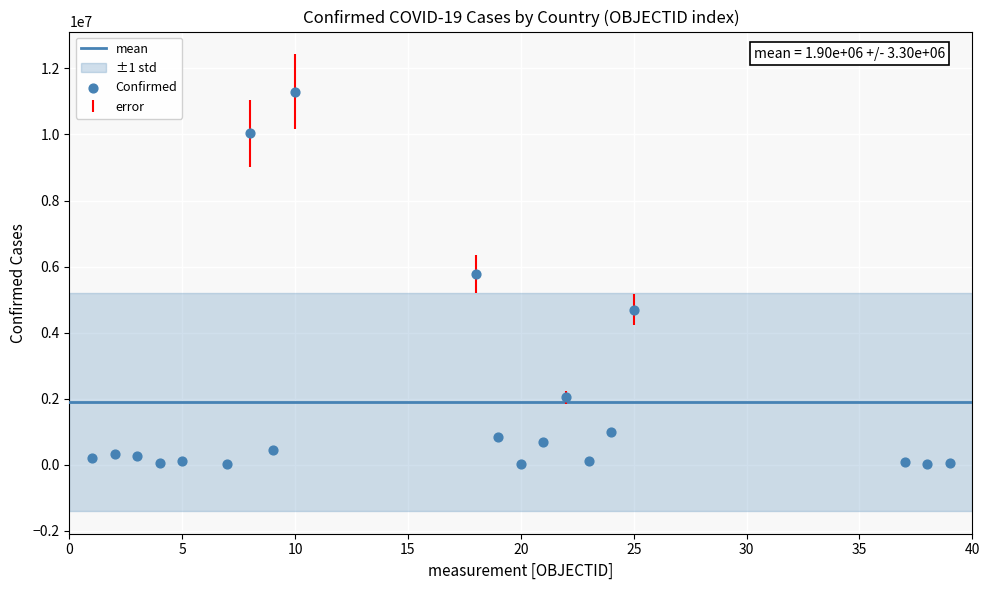

What is the range of Y values (max minus min)?

11286340